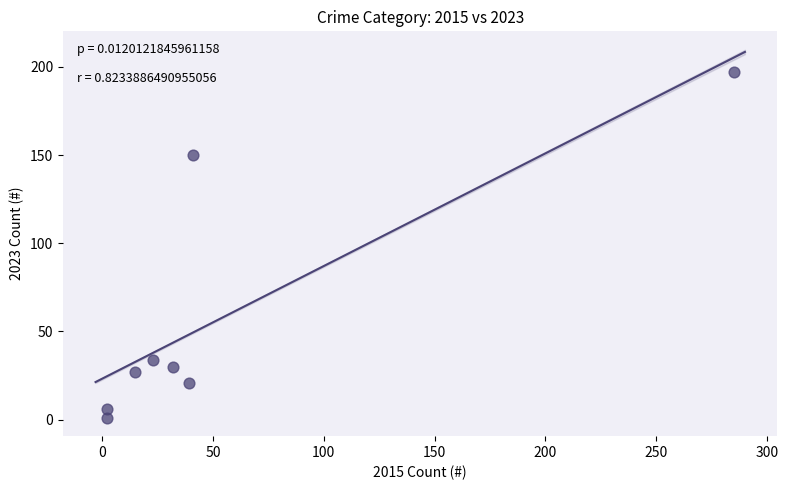

What Y value in the scatter plot is closest to 99?

150